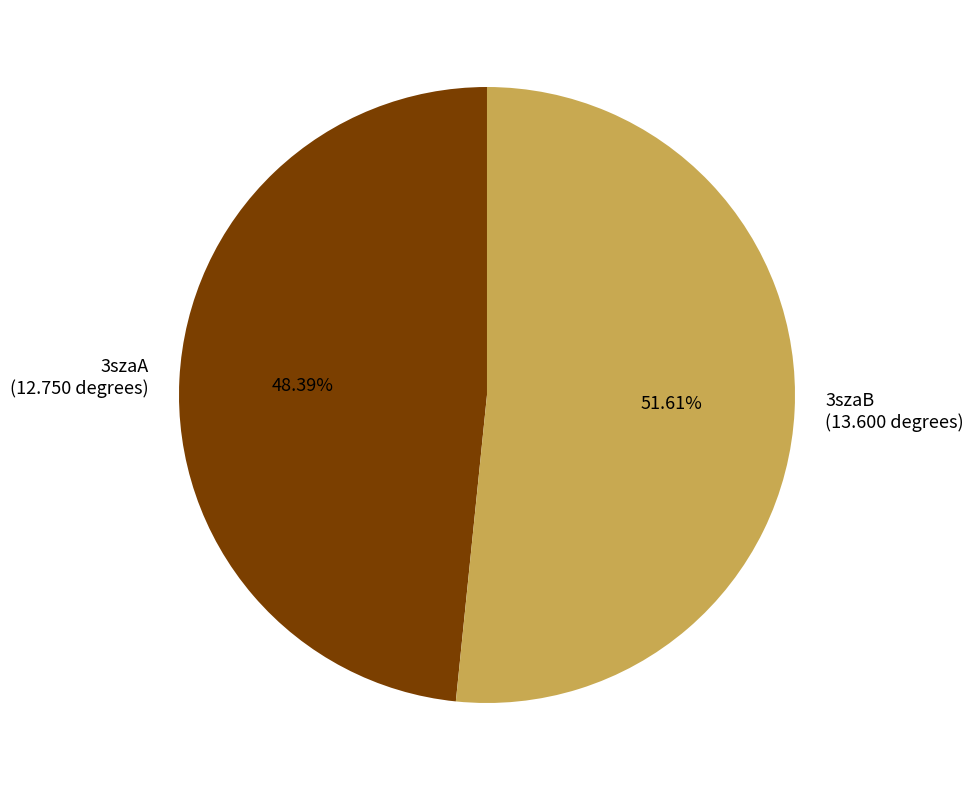

Do 3szaA and 3szaB together represent more than half of the pie?

Yes